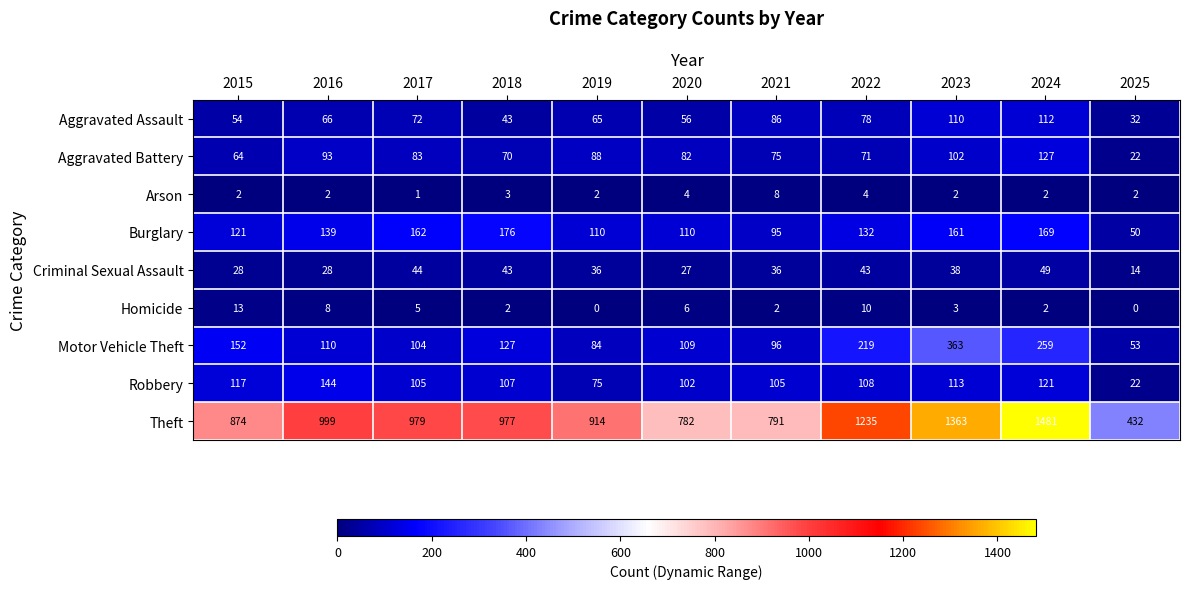

The Homicide series shows 9 at 2019. True or false?

False